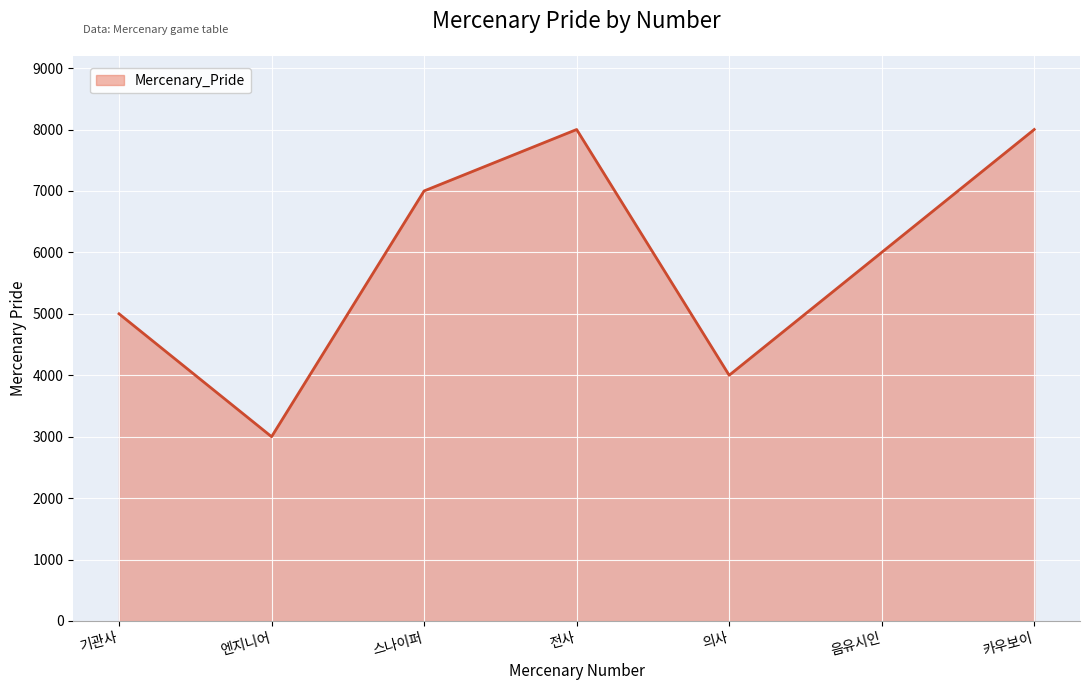

How many values are below 6000?

3